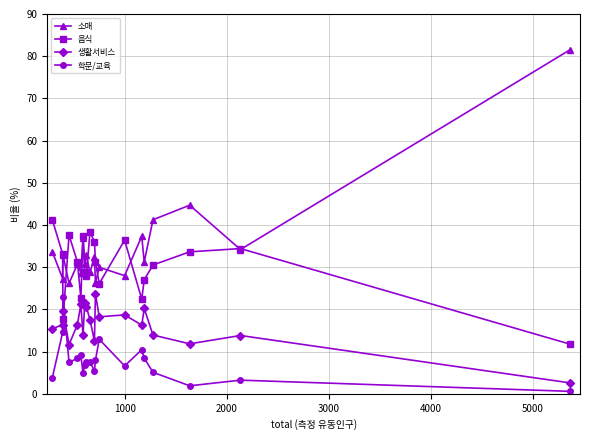

Rank the series by their average value, from highest to lowest.

소매, 음식, 생활서비스, 학문/교육